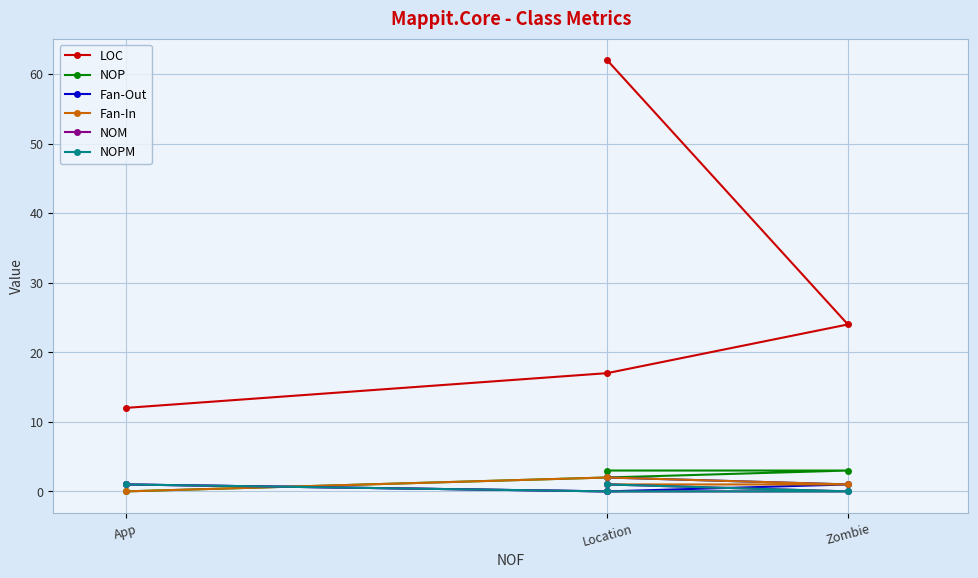

True or false: NOM and Fan-In intersect in this chart.

True